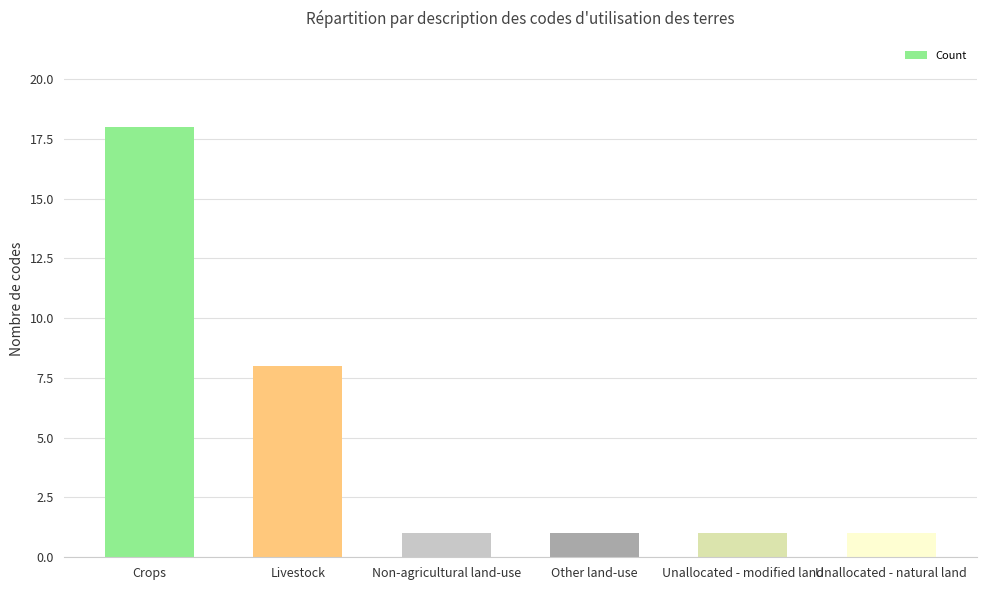

What is the value of the 2nd bar from the left?

8